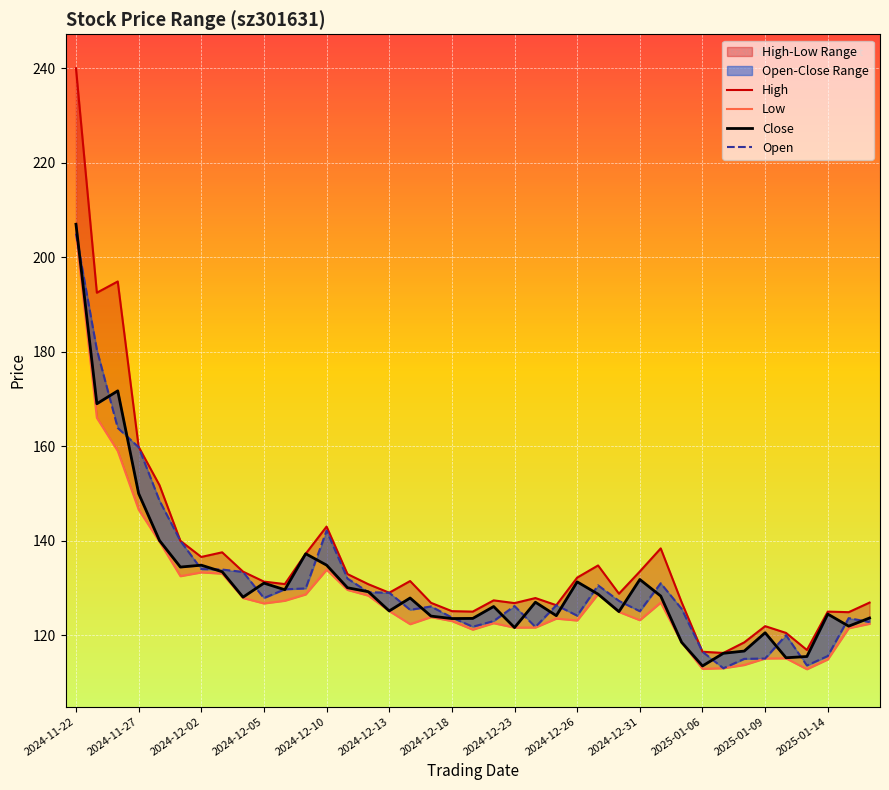

The Open series shows 64.6 at 2024-12-02. True or false?

False